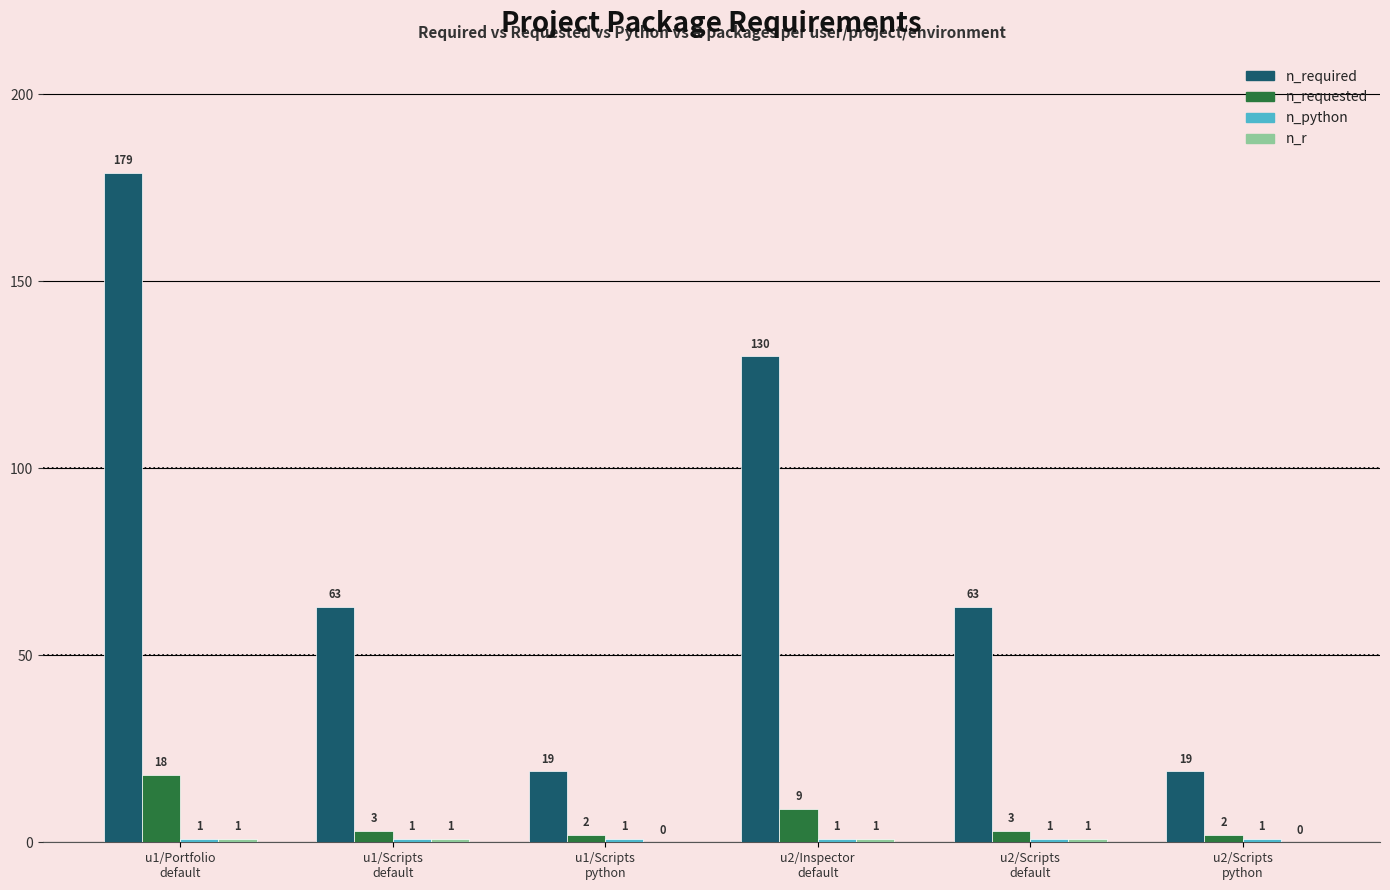

How many data points does each series have?

6